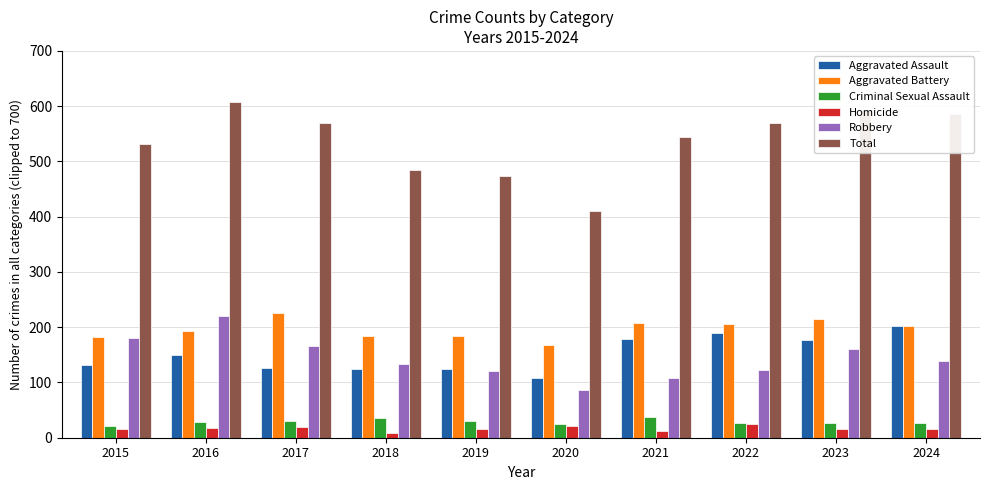

At how many categories does at least one series exceed 400?

10